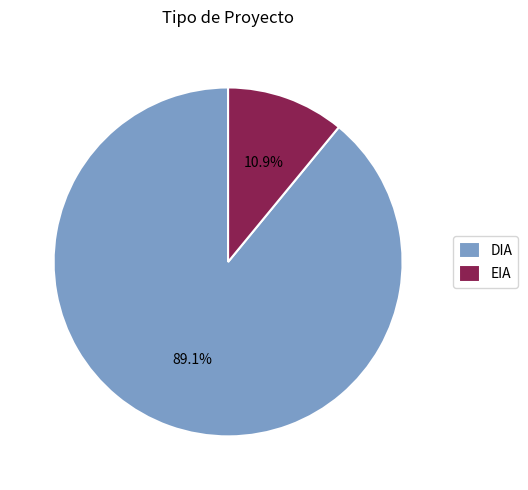

Rank the categories by value from lowest to highest.

EIA, DIA